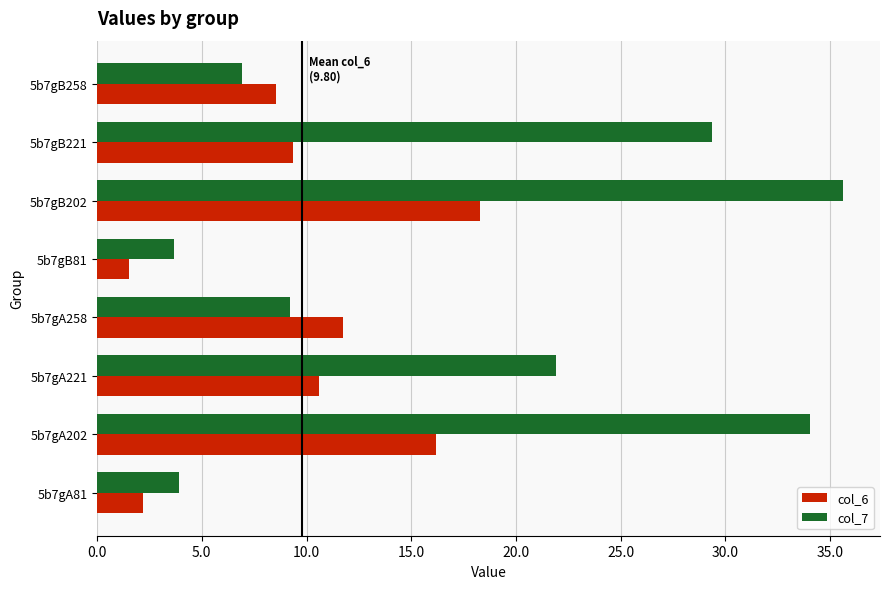

What is the sum of all col_7 values?

144.6